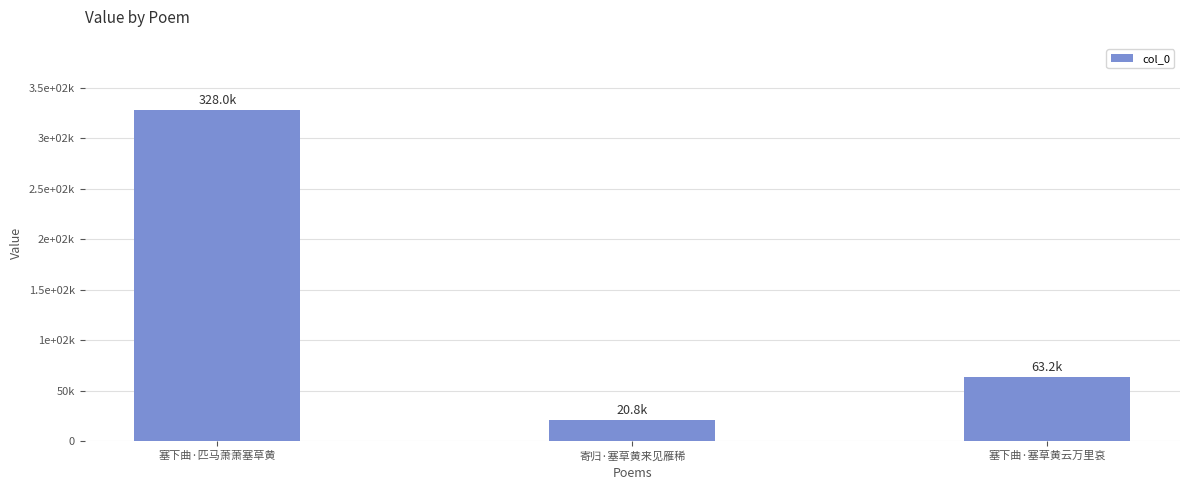

Which has a higher value, 塞下曲·匹马萧萧塞草黄 or 寄归·塞草黄来见雁稀?

塞下曲·匹马萧萧塞草黄